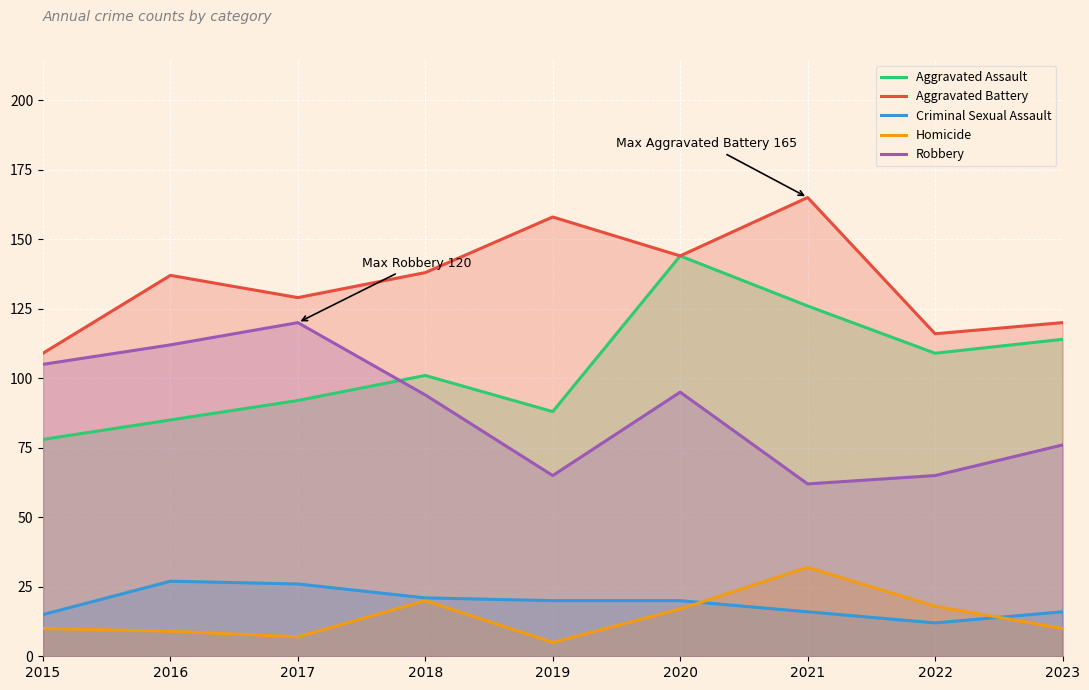

Reading left to right, list all the values displayed in this chart.

Aggravated Assault: 78	85	92	101	88	144	126	109	114
Aggravated Battery: 109	137	129	138	158	144	165	116	120
Criminal Sexual Assault: 15	27	26	21	20	20	16	12	16
Homicide: 10	9	7	20	5	17	32	18	10
Robbery: 105	112	120	94	65	95	62	65	76